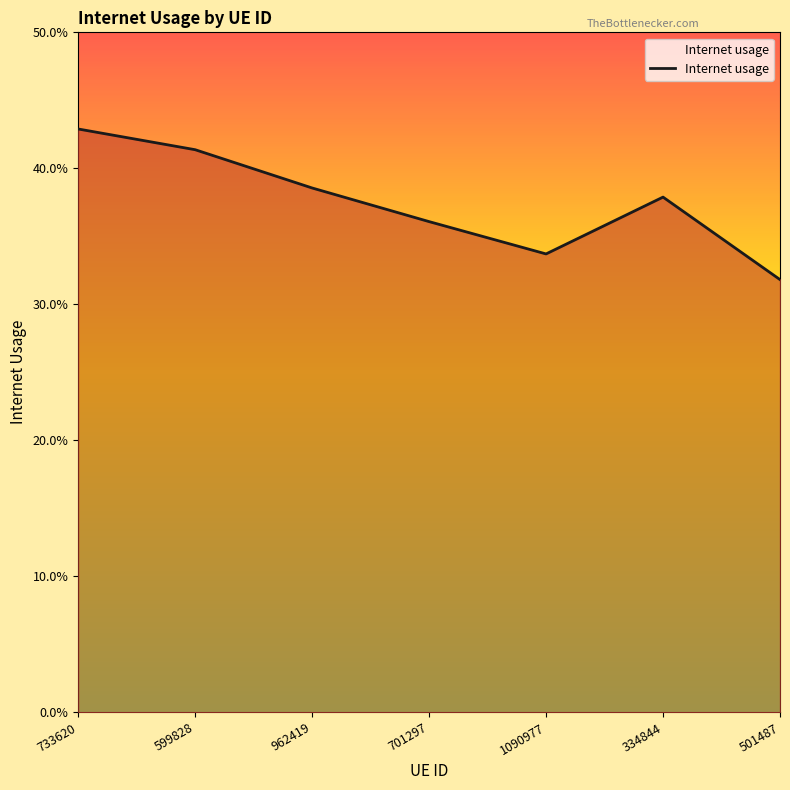

Between 599828 and 733620, which is larger?

733620